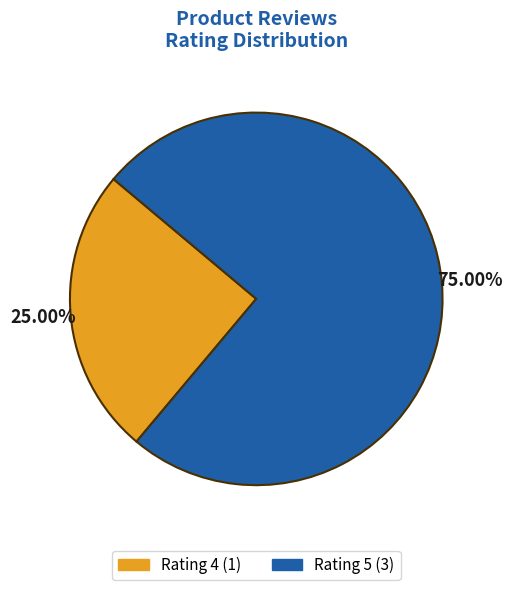

Is there a majority slice in this chart?

Yes